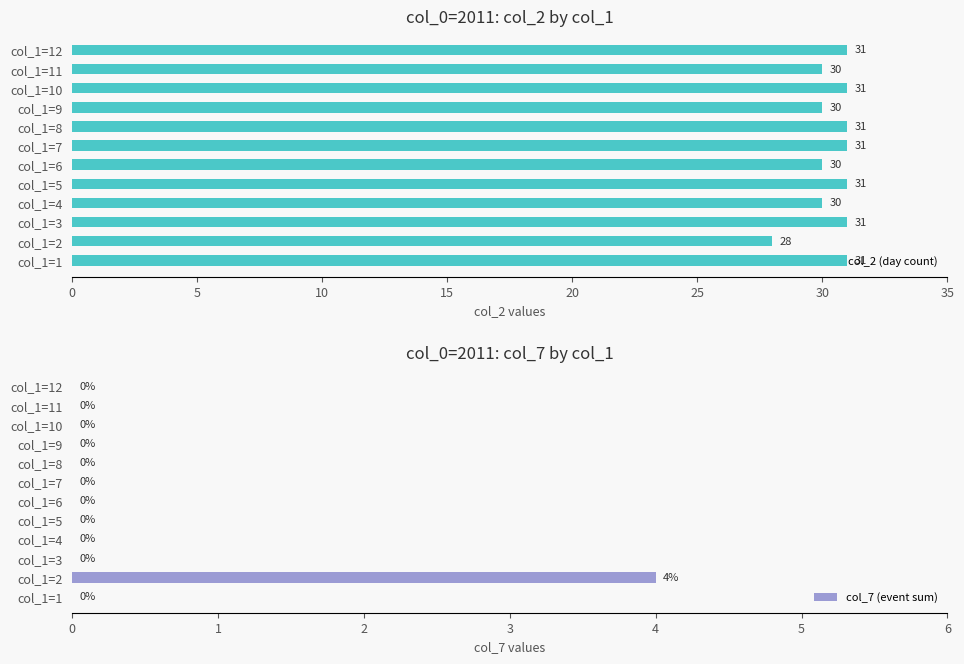

What is the sum of all col_2 (day count) values?

365